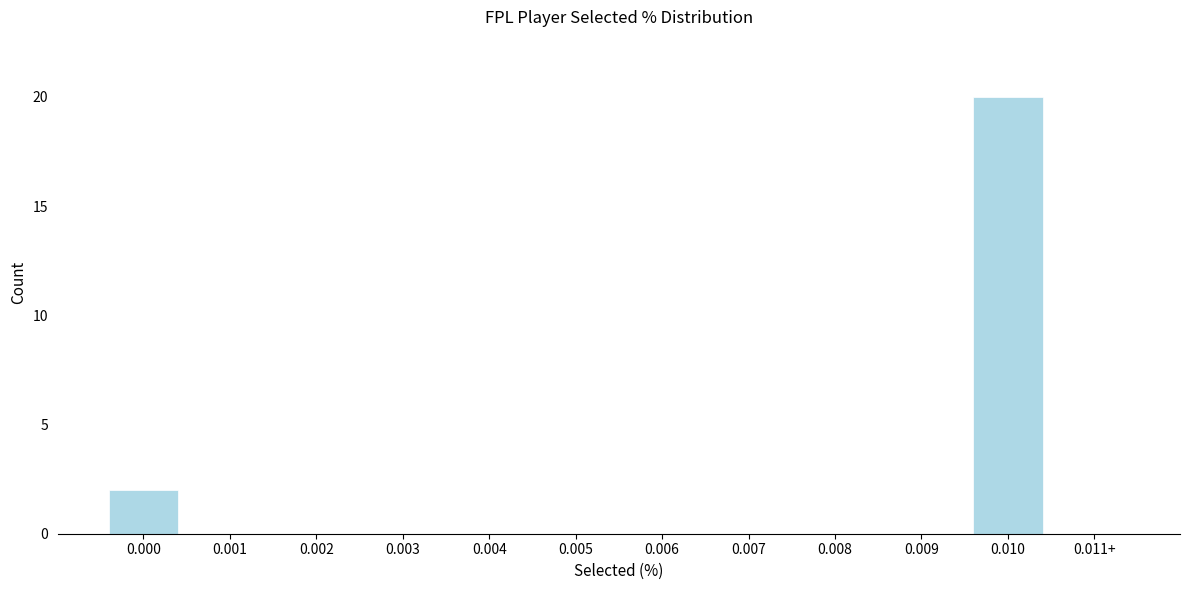

Reading left to right, what are all the values shown in this chart?

0.000=2	0.001=0	0.002=0	0.003=0	0.004=0	0.005=0	0.006=0	0.007=0	0.008=0	0.009=0	0.010=20	0.011+=0